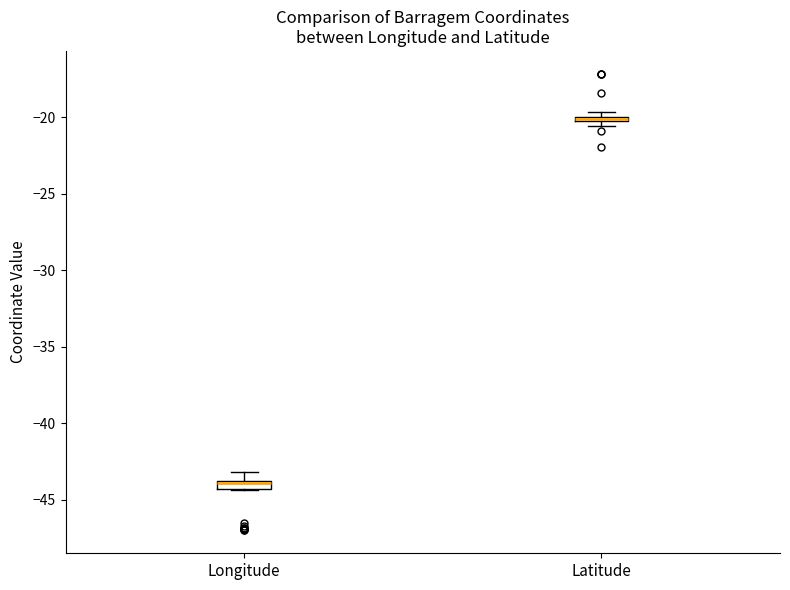

Where is the lower edge of the box for Longitude on the y-axis? The values are not printed on the chart, so give them approximately, as read against the axis.

-44.5